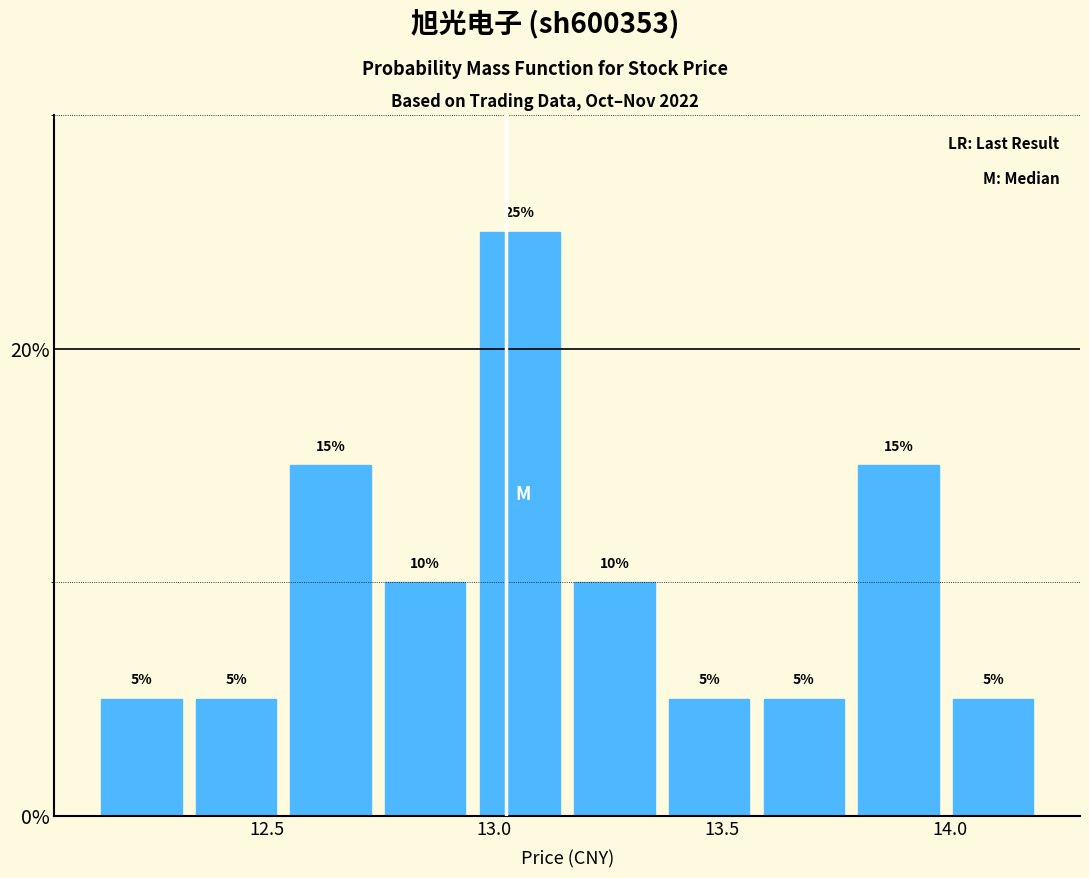

Which range on the x-axis has the tallest bar?

12.95 to 13.15